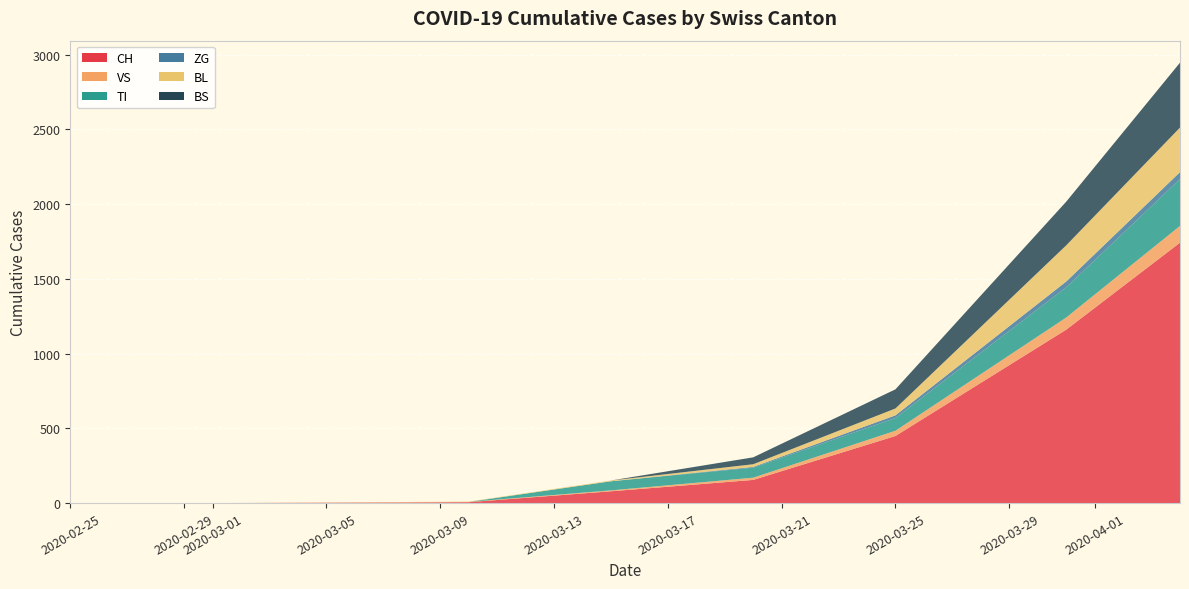

Reading left to right, list all the values displayed in this chart.

CH: 0=0	1=0	2=2	3=6	4=79	5=155	6=449	7=1160	8=1742
VS: 0=0	1=0	2=2	3=2	4=6	5=15	6=35	7=81	8=112
TI: 0=0	1=0	2=0	3=0	4=61	5=67	6=85	7=202	8=314
ZG: 0=0	1=0	2=0	3=0	4=0	5=5	6=18	7=39	8=46
BL: 0=0	1=0	2=0	3=2	4=5	5=18	6=46	7=242	8=298
BS: 0=0	1=0	2=0	3=0	4=0	5=46	6=128	7=292	8=434